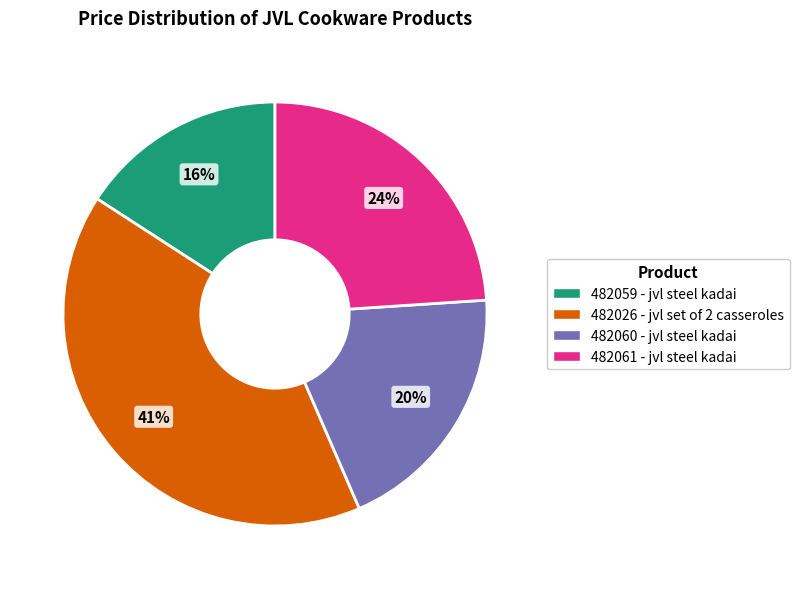

Is the sum of 482060 - jvl steel kadai and 482026 - jvl set of 2 casseroles greater than half?

Yes